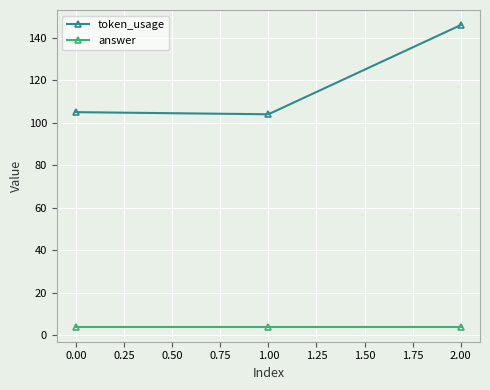

How many distinct data groups are displayed?

2